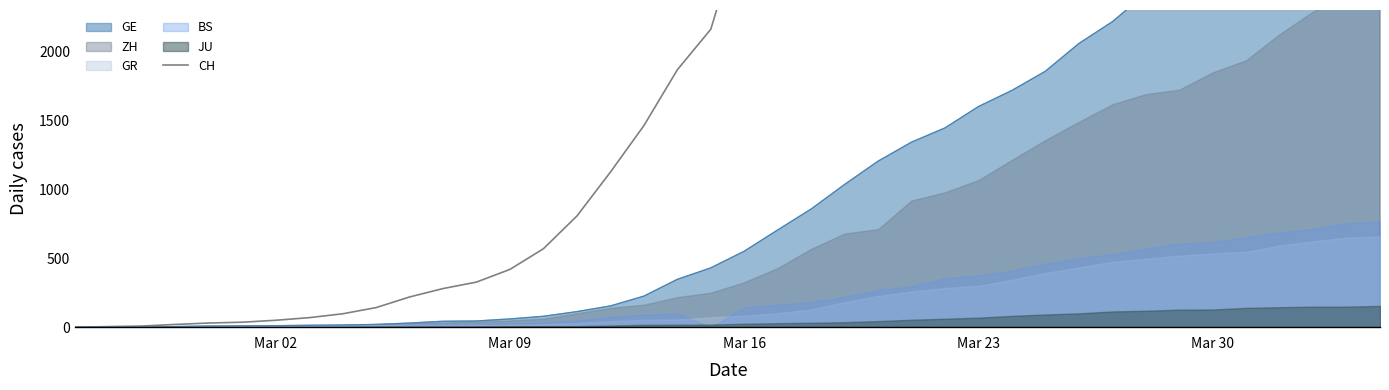

What is the difference between the maximum and minimum values?

21554